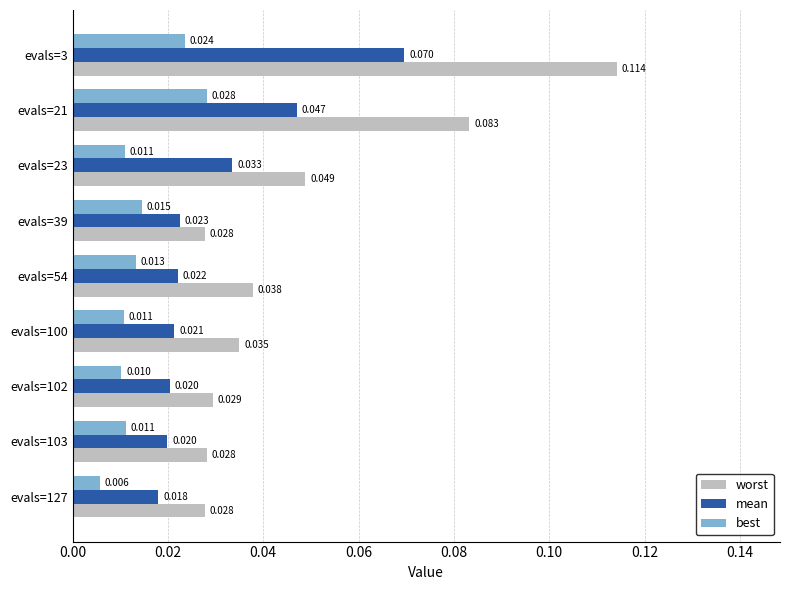

Rank the series by their average value, from lowest to highest.

best, mean, worst